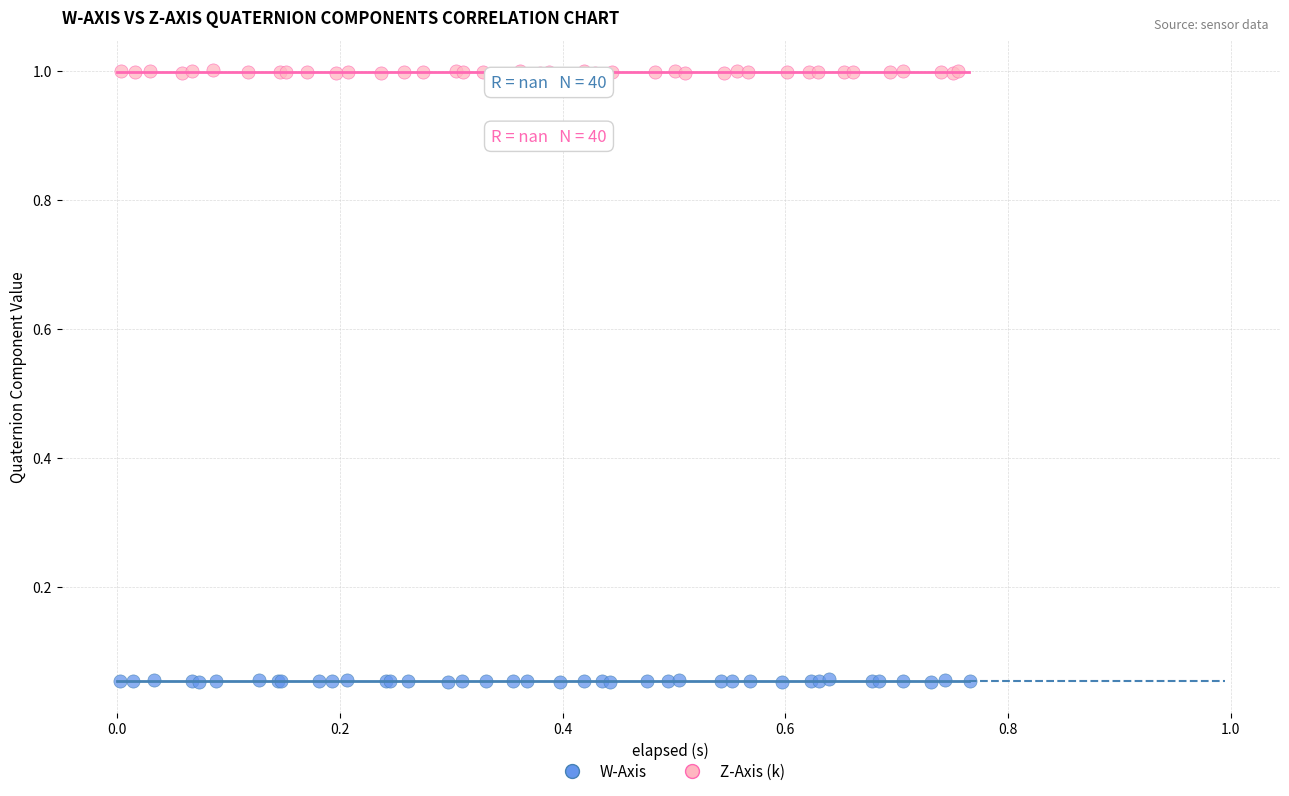

What are all the series names shown in the legend?

W-Axis, Z-Axis (k)